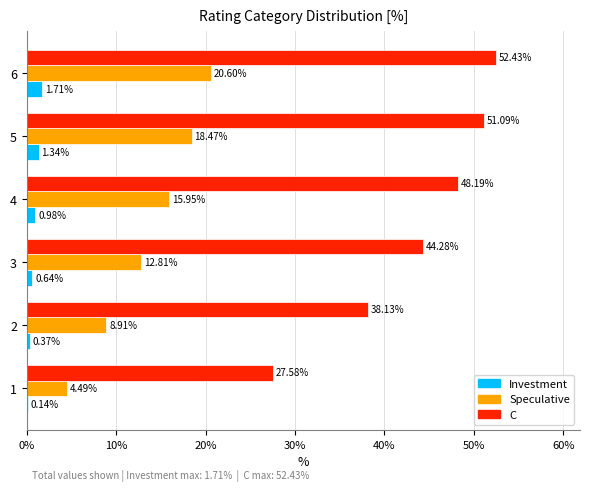

At which category is the sum across all series the highest?

6